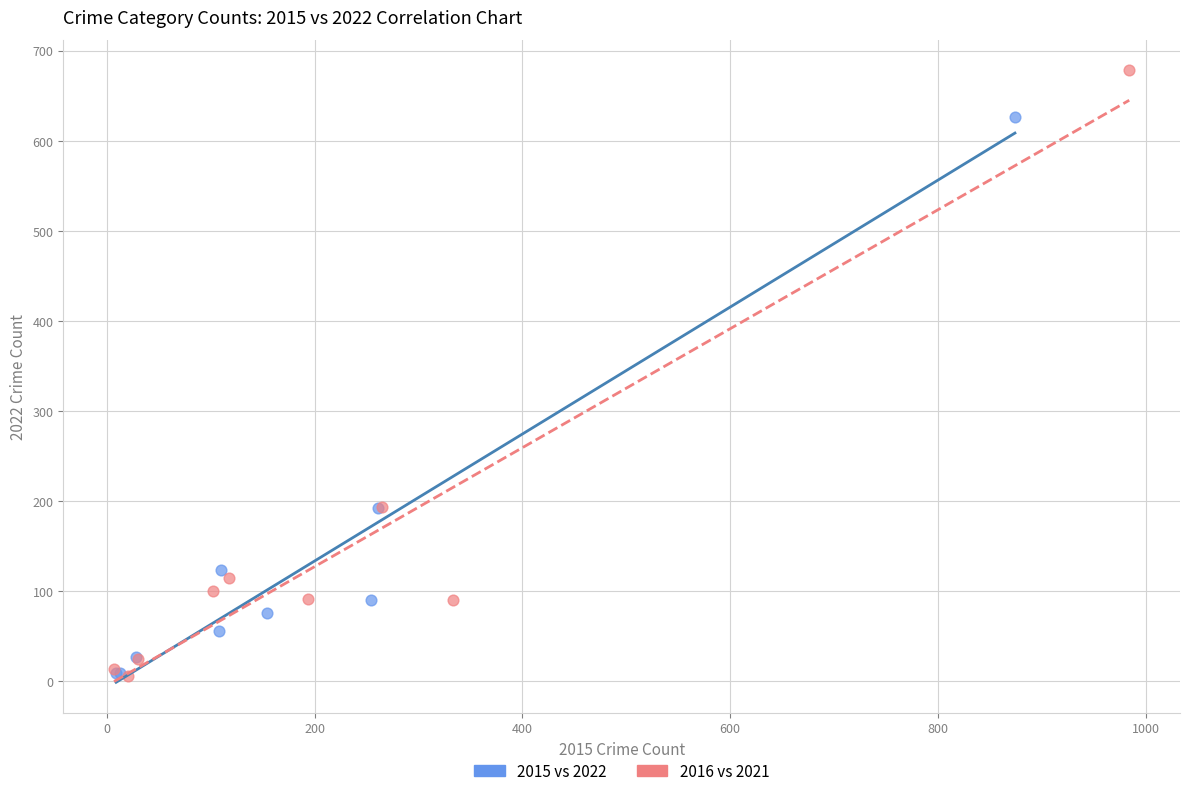

Which series reaches the maximum Y coordinate?

2016 vs 2021